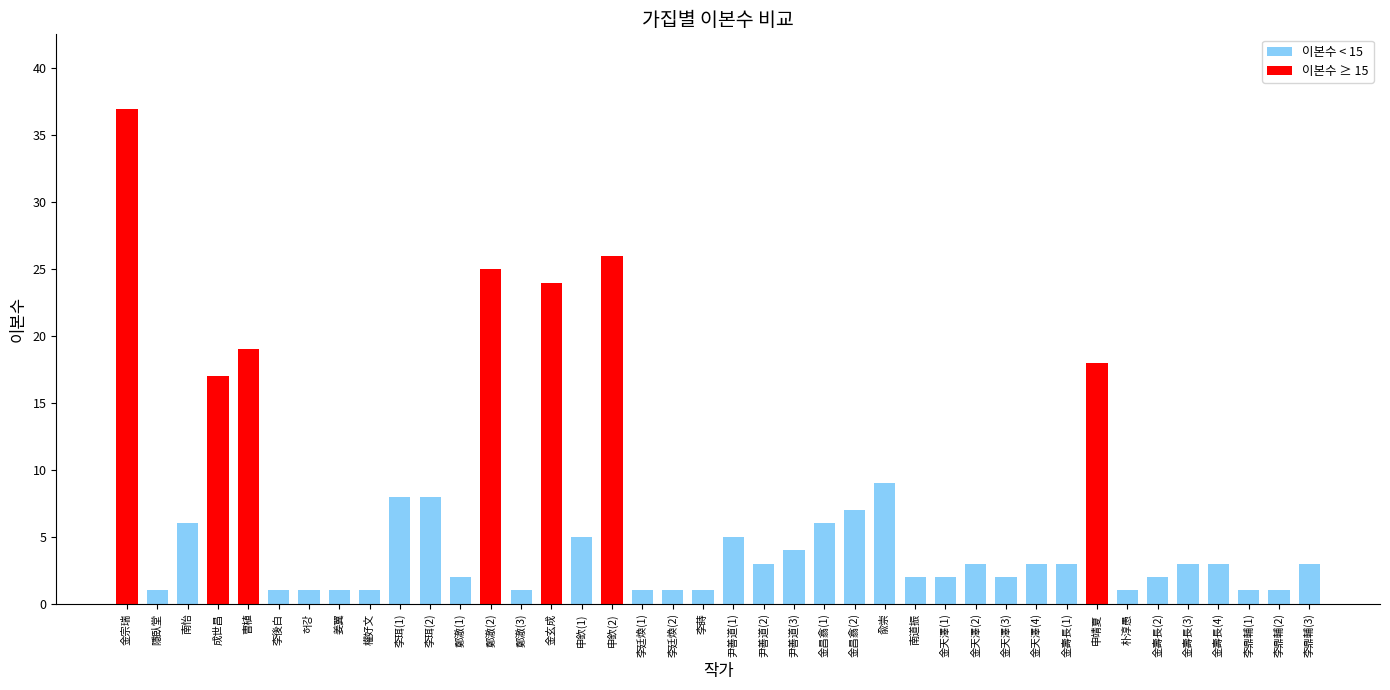

Between 隱臥堂 and 金天澤(2), which is larger?

金天澤(2)